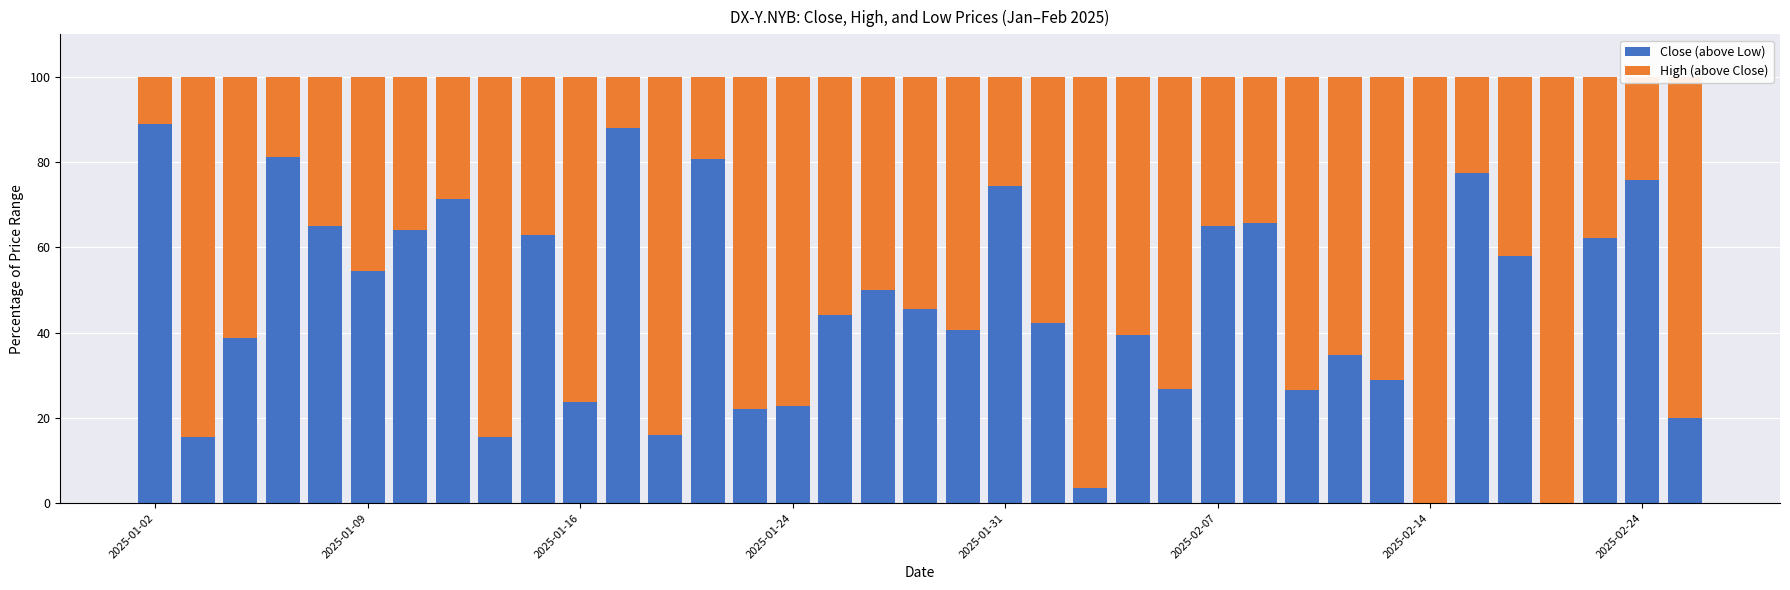

What is the sum of all Close (above Low) values?

1691.8